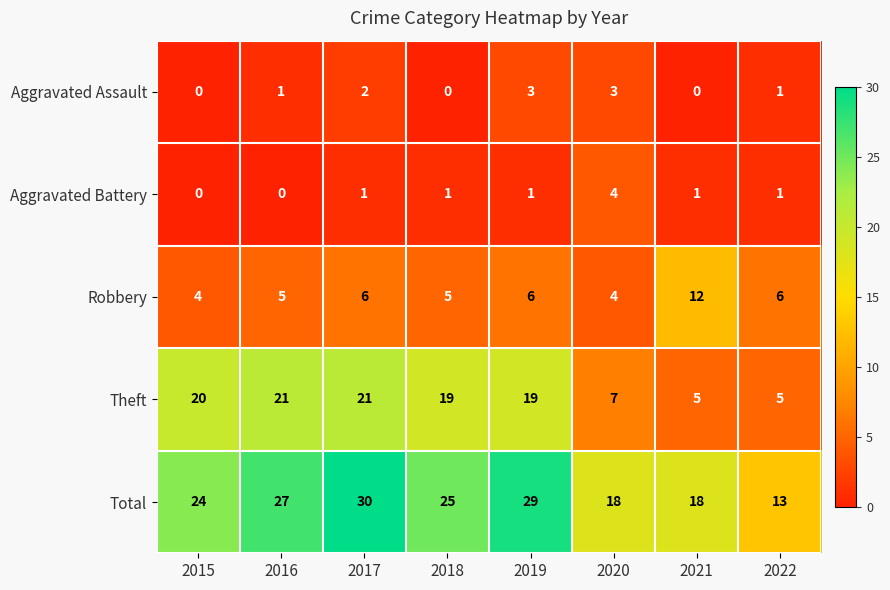

Which series has the widest spread of values?

Total